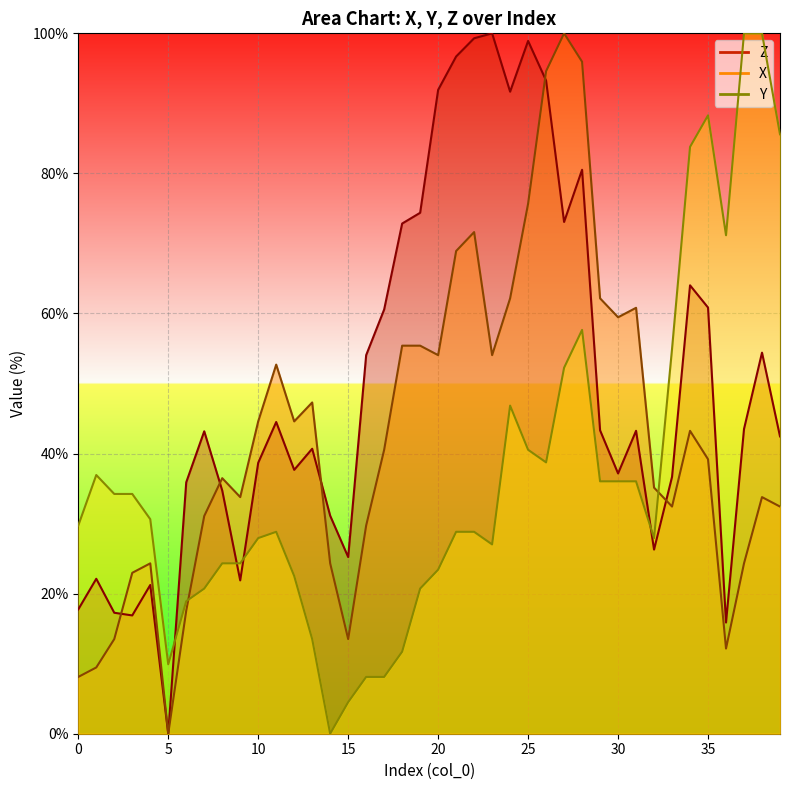

At which label does Z first exceed 43?

7